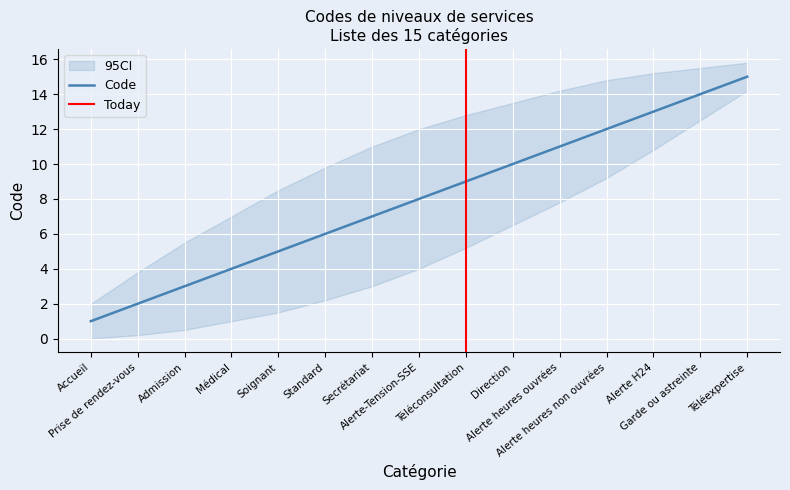

What position from the right is Alerte heures non ouvrées?

4